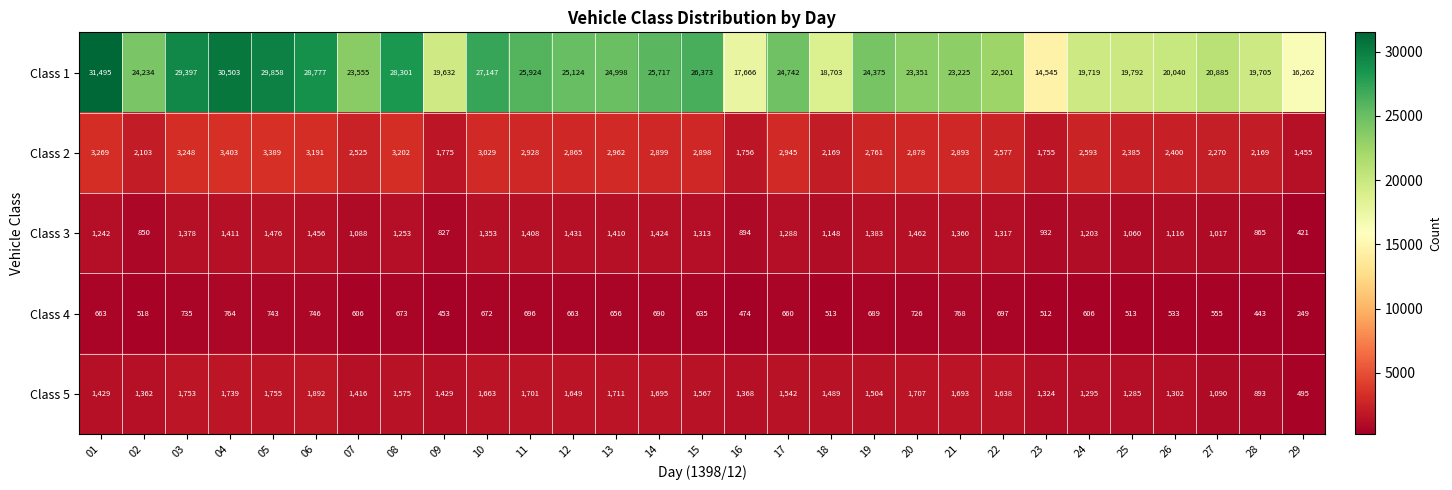

Which series has the largest range (max minus min)?

Class 1